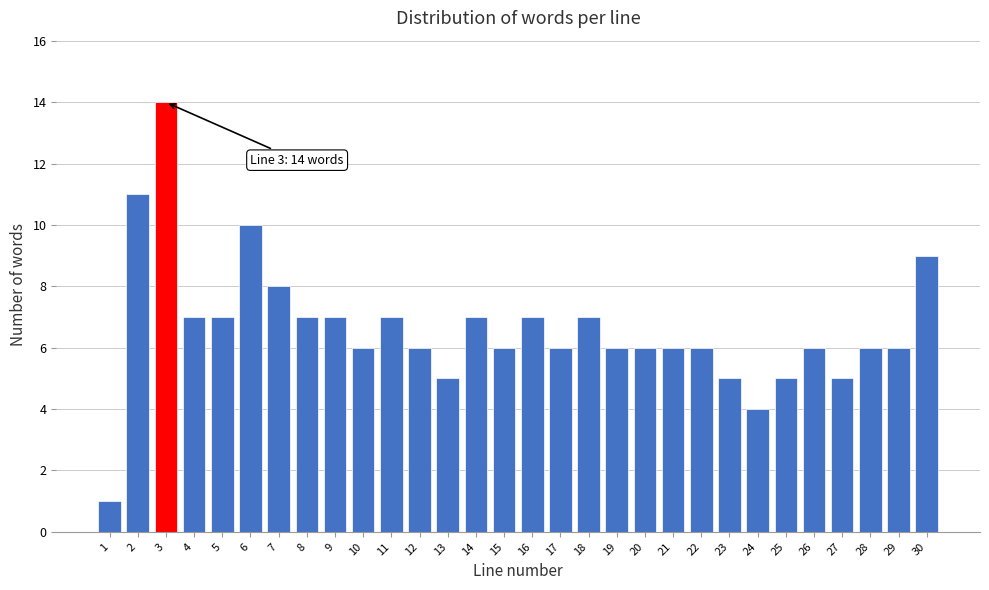

Reading left to right, extract all data points from this chart.

1	11	14	7	7	10	8	7	7	6	7	6	5	7	6	7	6	7	6	6	6	6	5	4	5	6	5	6	6	9